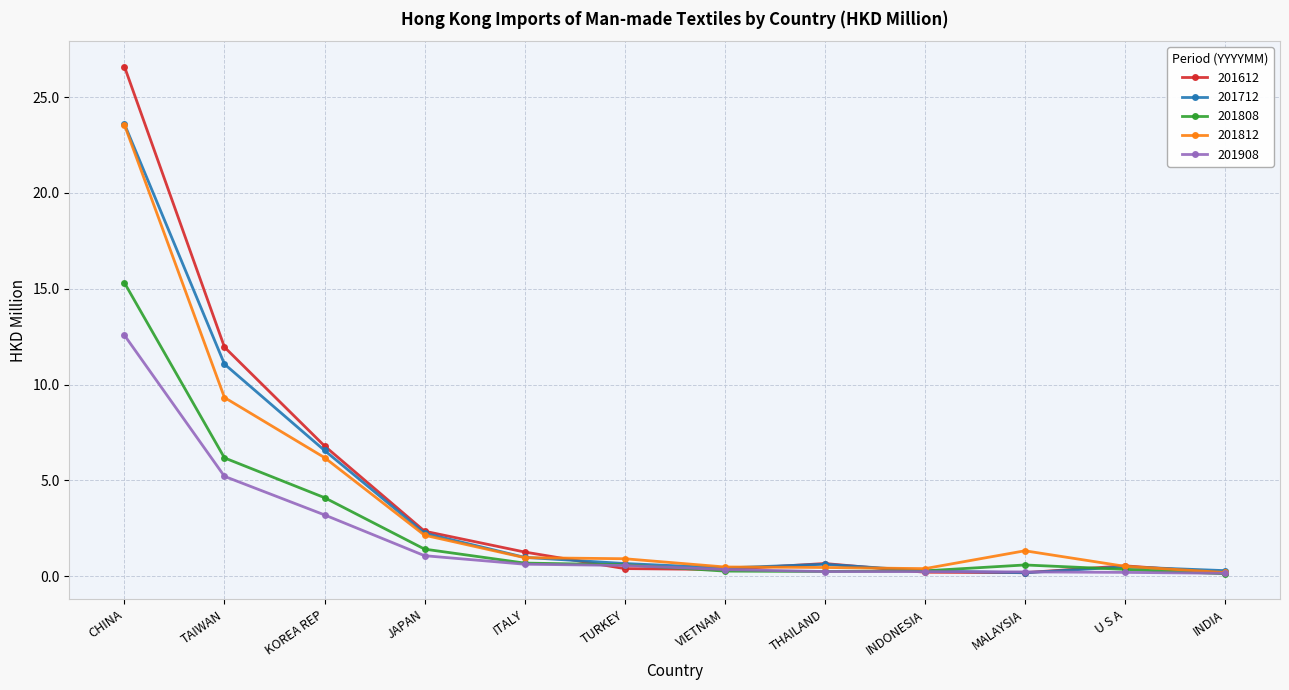

What is the value of the 201808 point at the 2nd from the left?

6.2